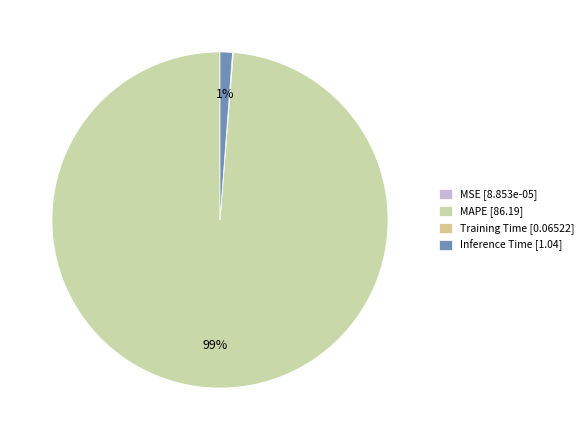

Is there any slice that represents more than half of the pie?

Yes